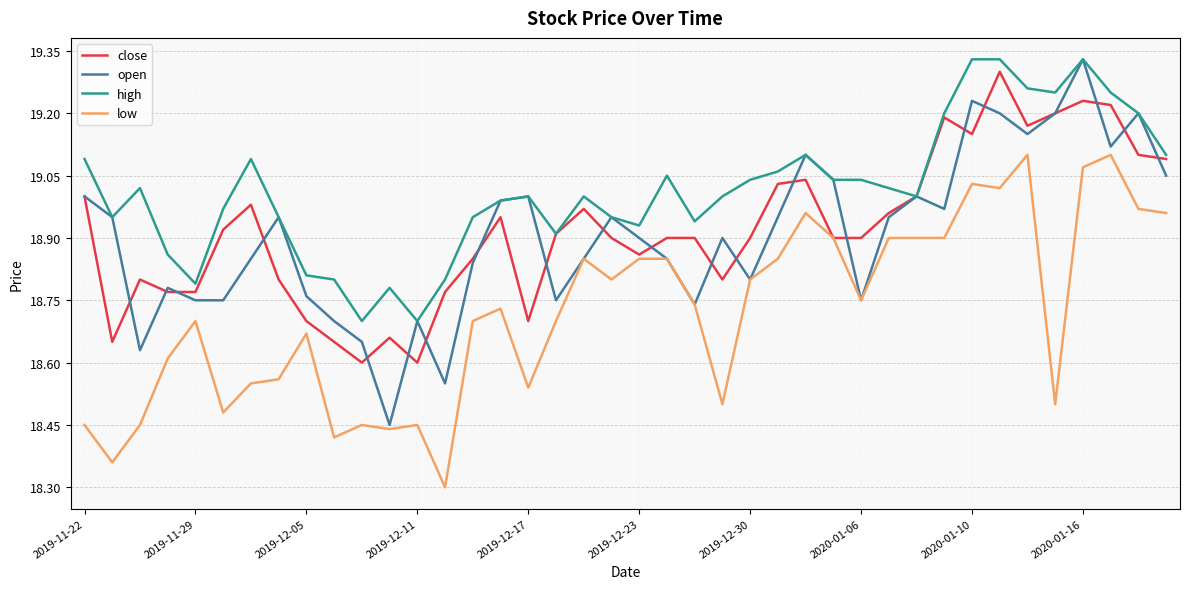

Which series has the largest total across all categories?

high